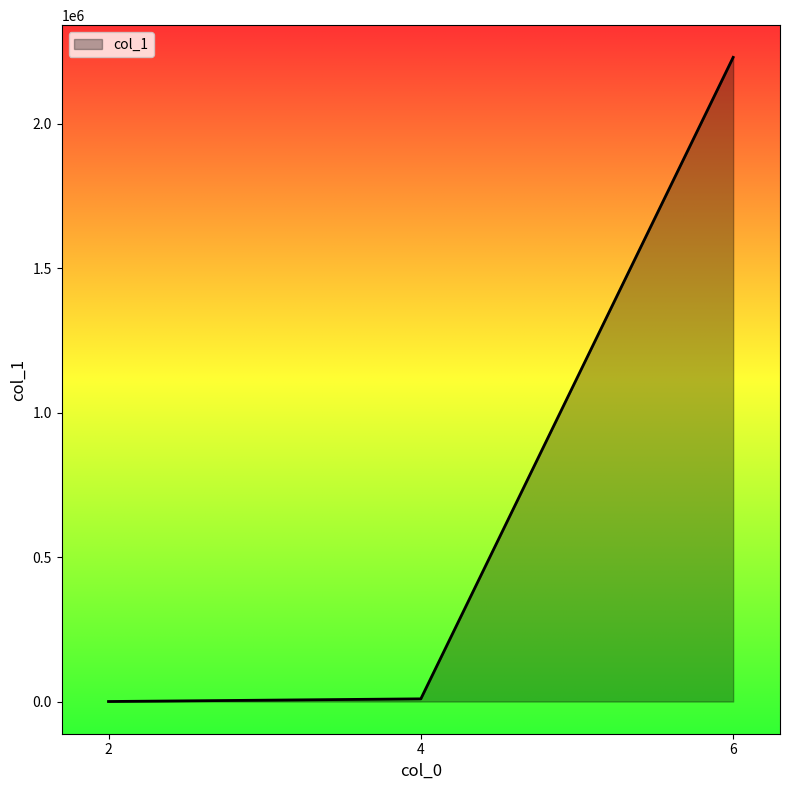

Which has a higher value, 6 or 4?

6